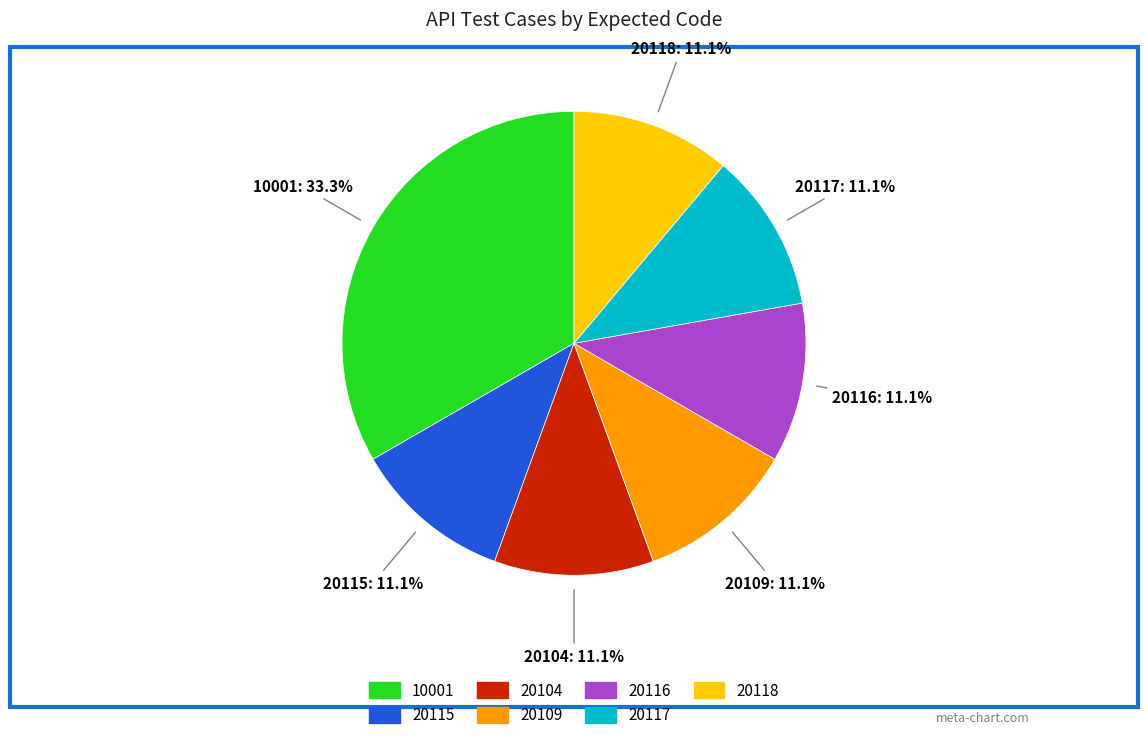

To the nearest percent, what is the difference between the largest and smallest slice percentages?

22%